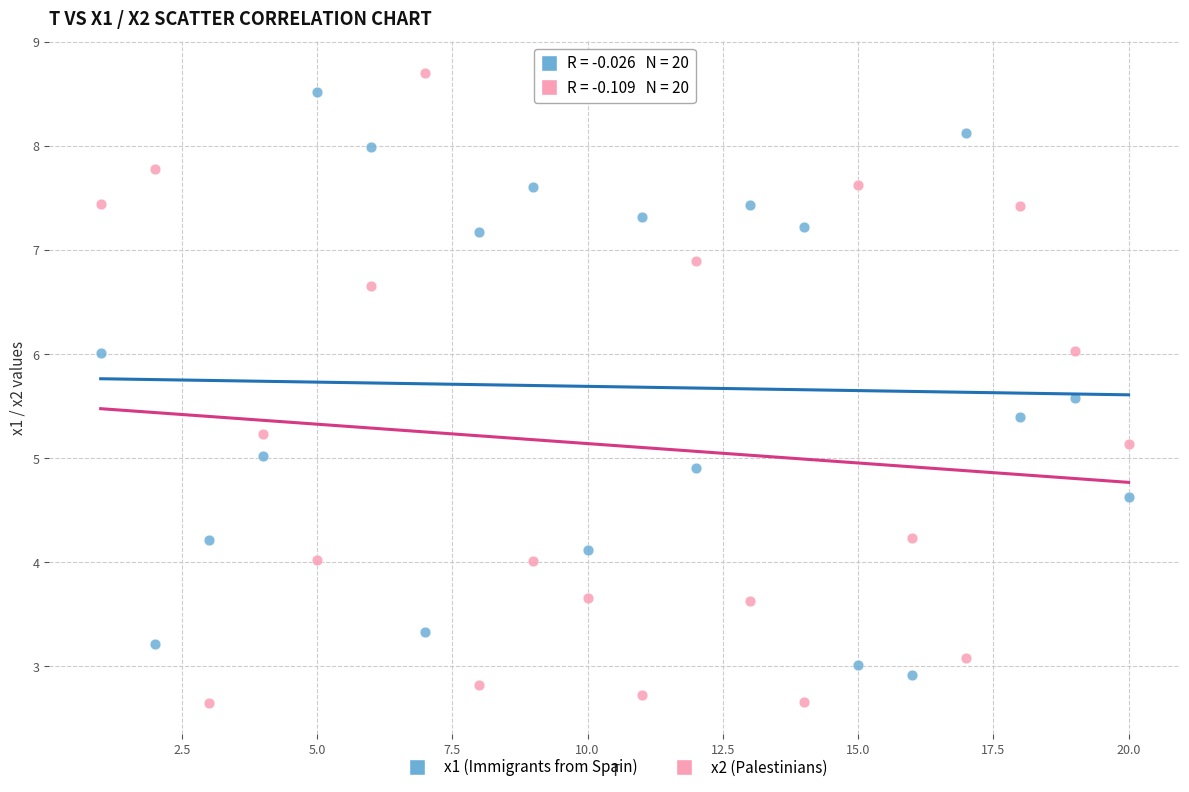

Which series reaches the maximum Y coordinate?

x2 (Palestinians)